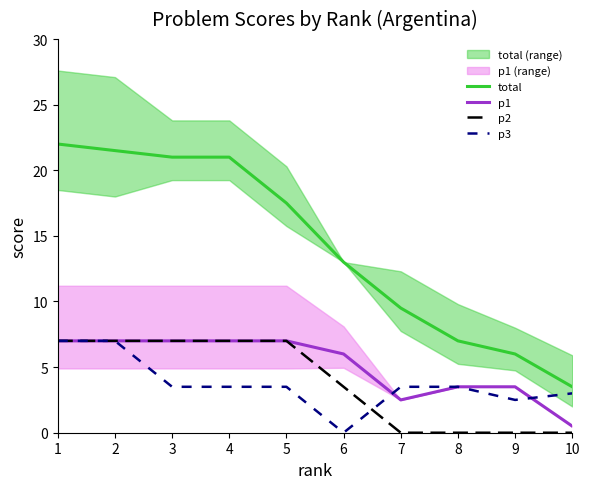

What is the sum of all p3 values?

37.0